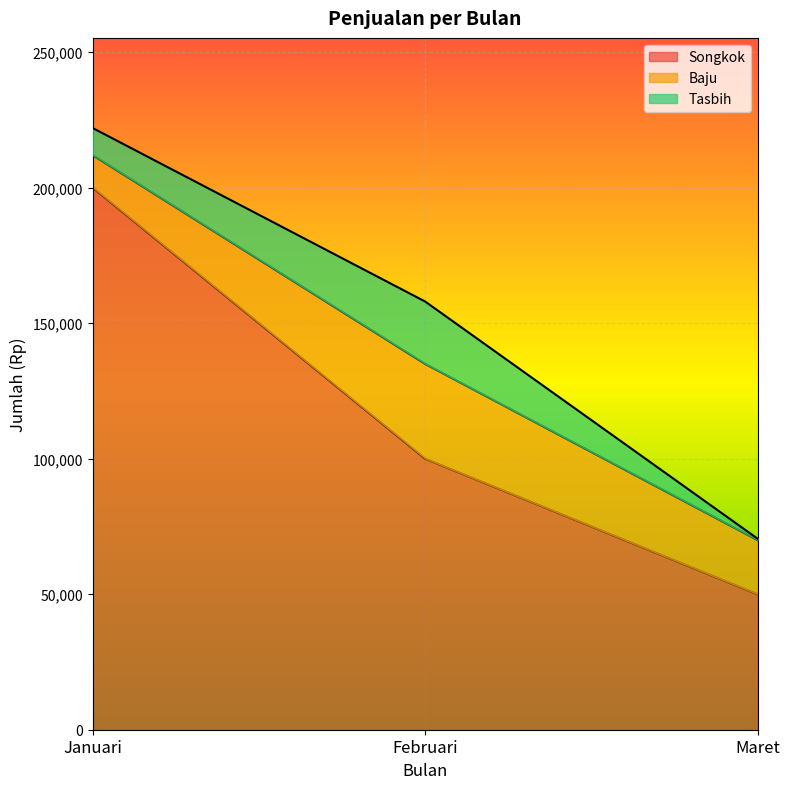

Which category has the lowest value across all series?

Maret